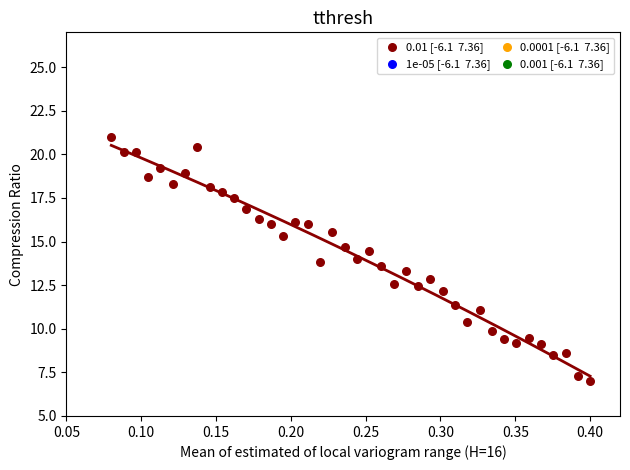

What is the range of X values (max minus min)?

0.3